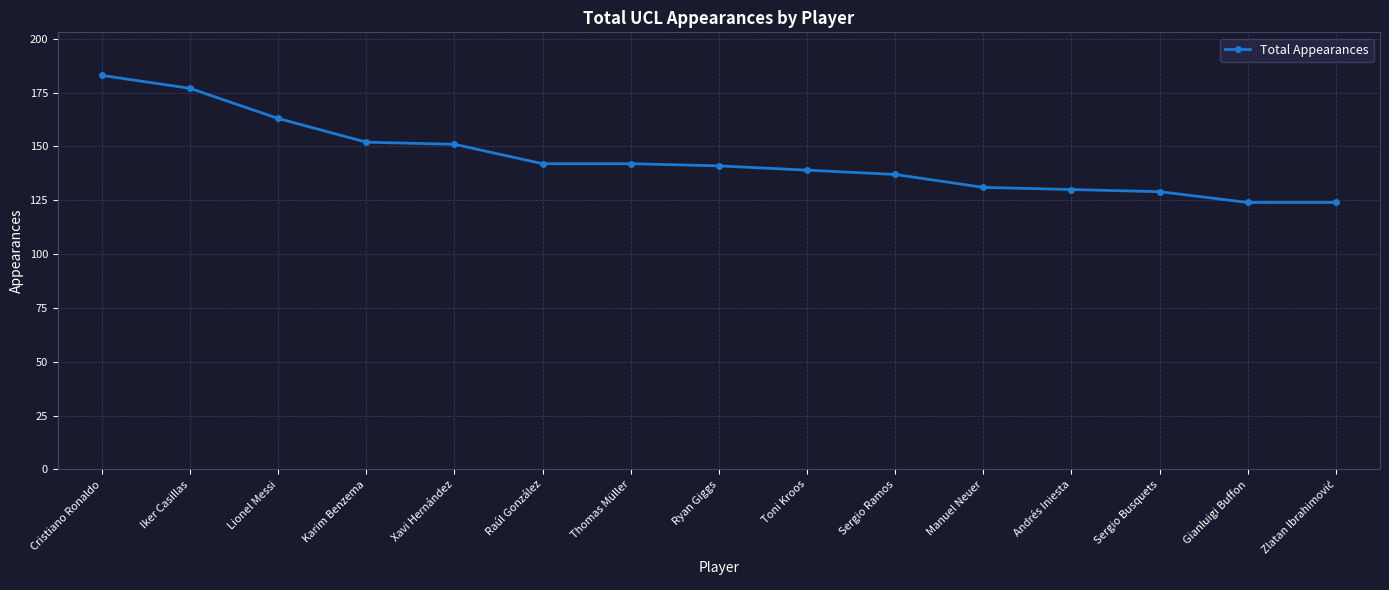

Which label corresponds to the largest value in the chart?

Cristiano Ronaldo